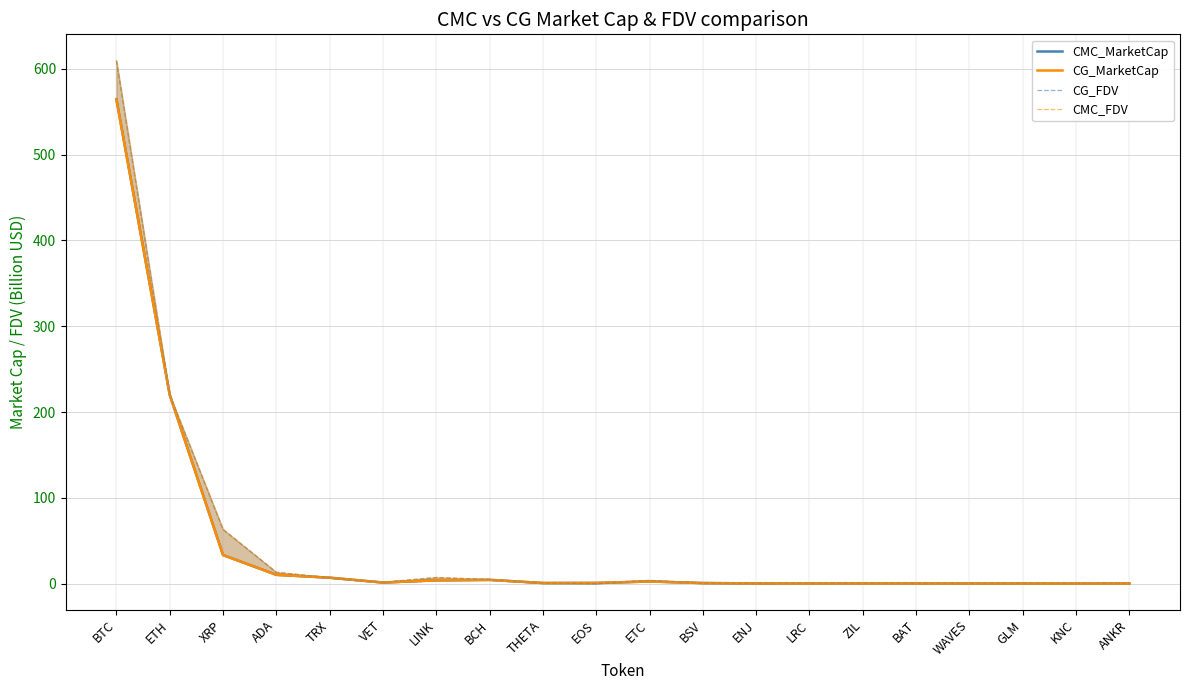

What is the value of the CMC_FDV point at the 16th from the left?

0.3